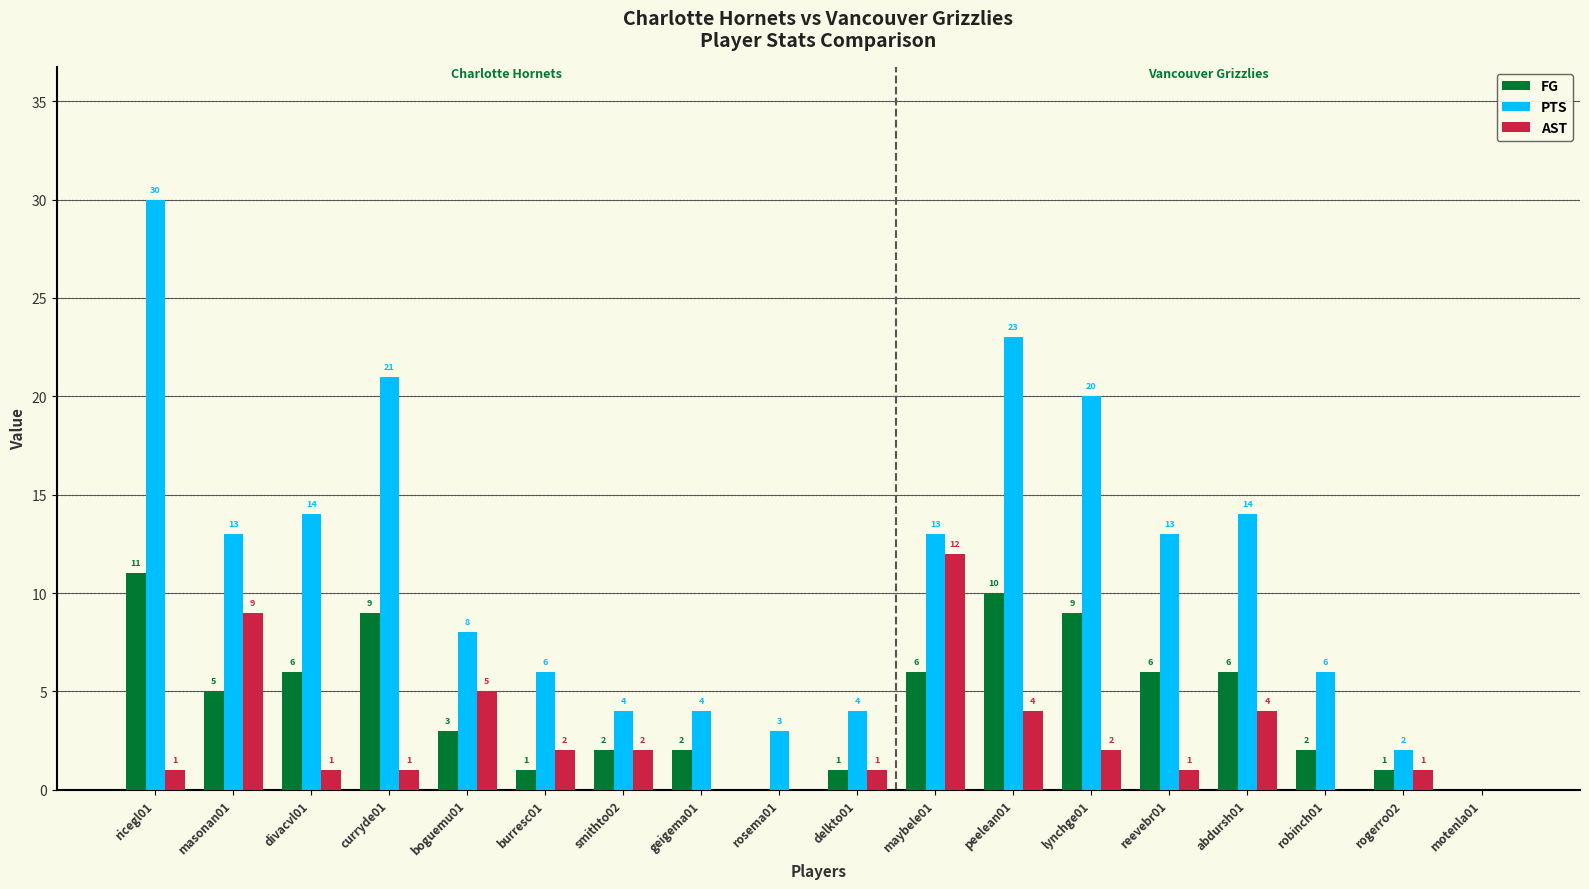

Between divacvl01 and abdursh01, which series saw the biggest shift?

AST